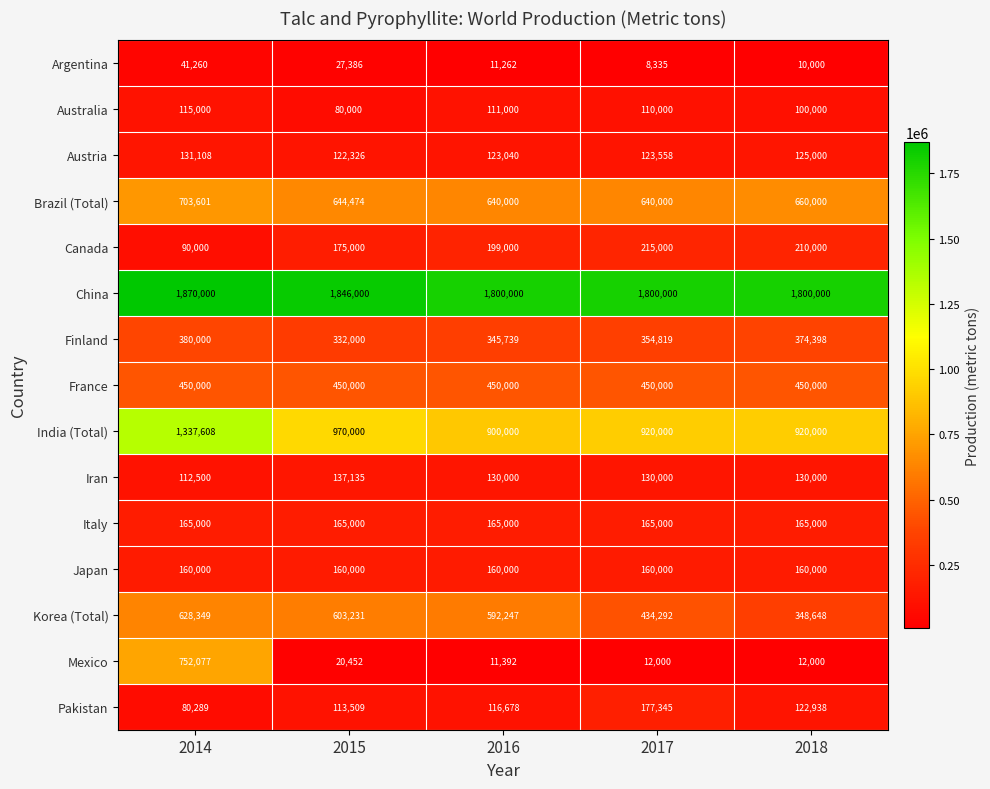

The value of Canada at 2017 is 215000. True or false?

True